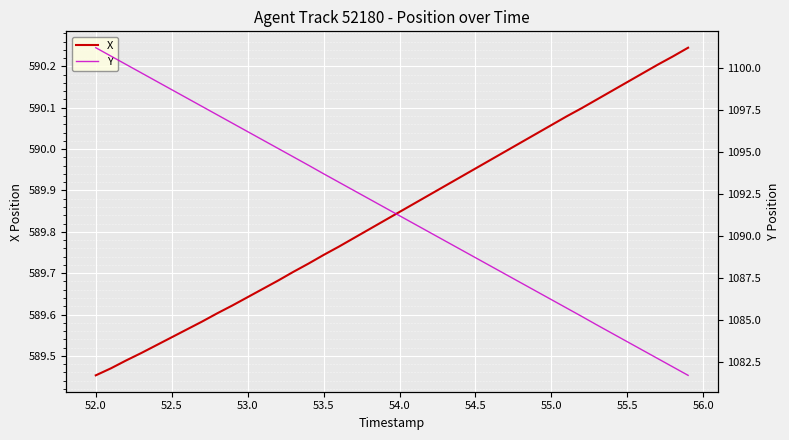

True or false: X and Y cross at least once.

False